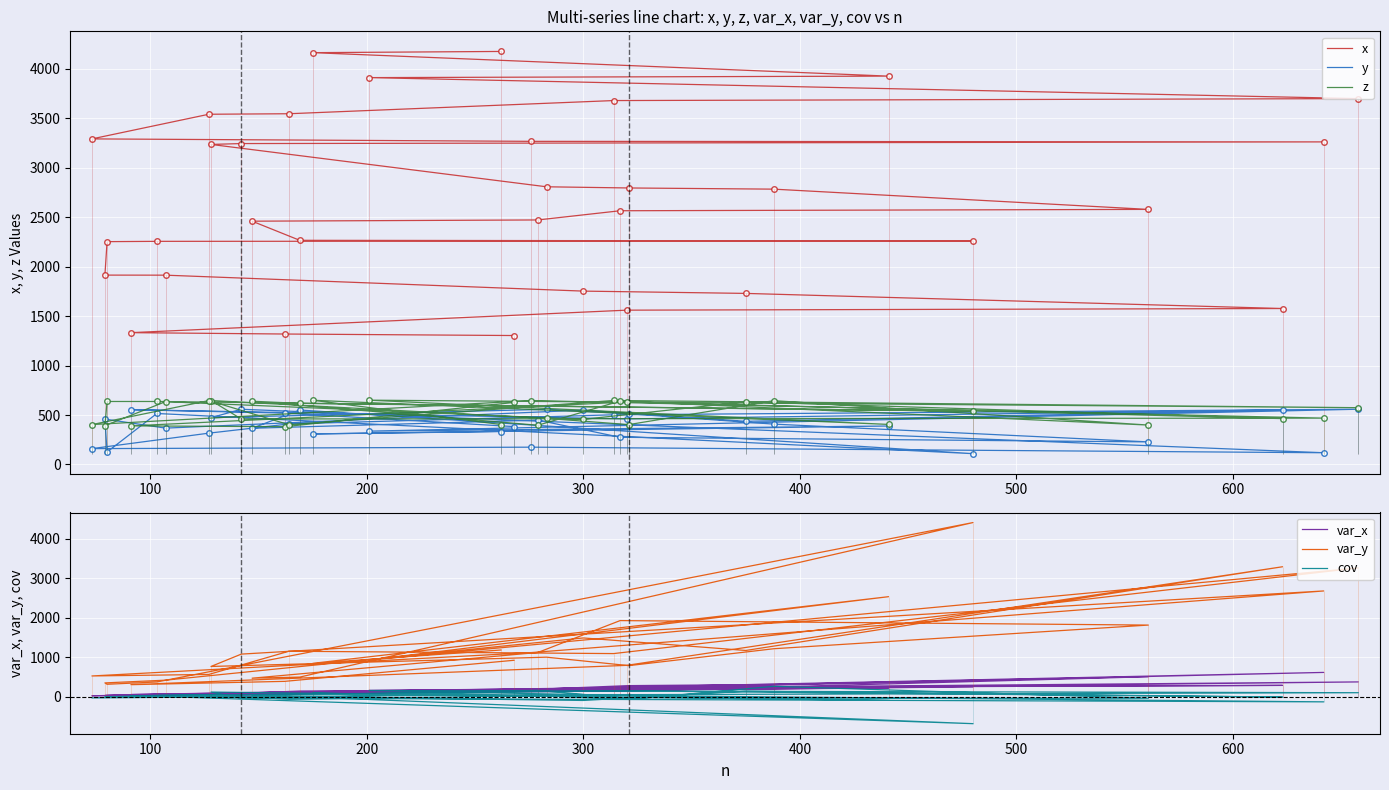

True or false: x and var_x cross at least once.

False